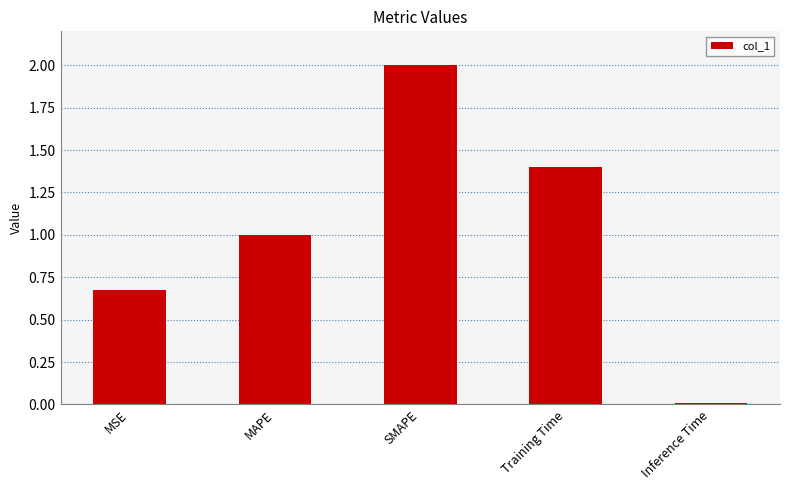

How many bars are there in total?

5